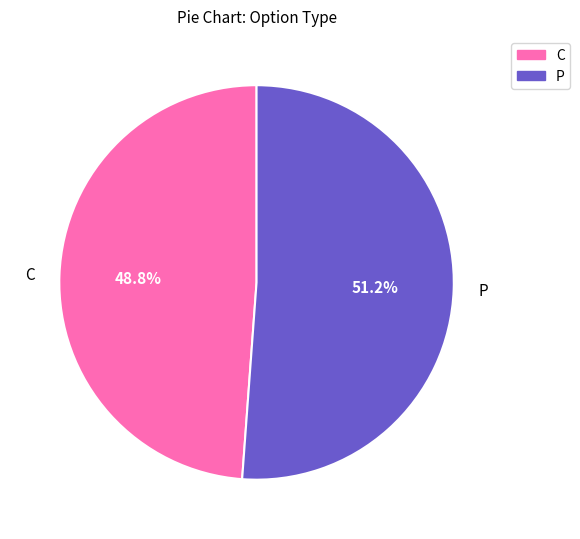

Does C represent more than half of the total?

No